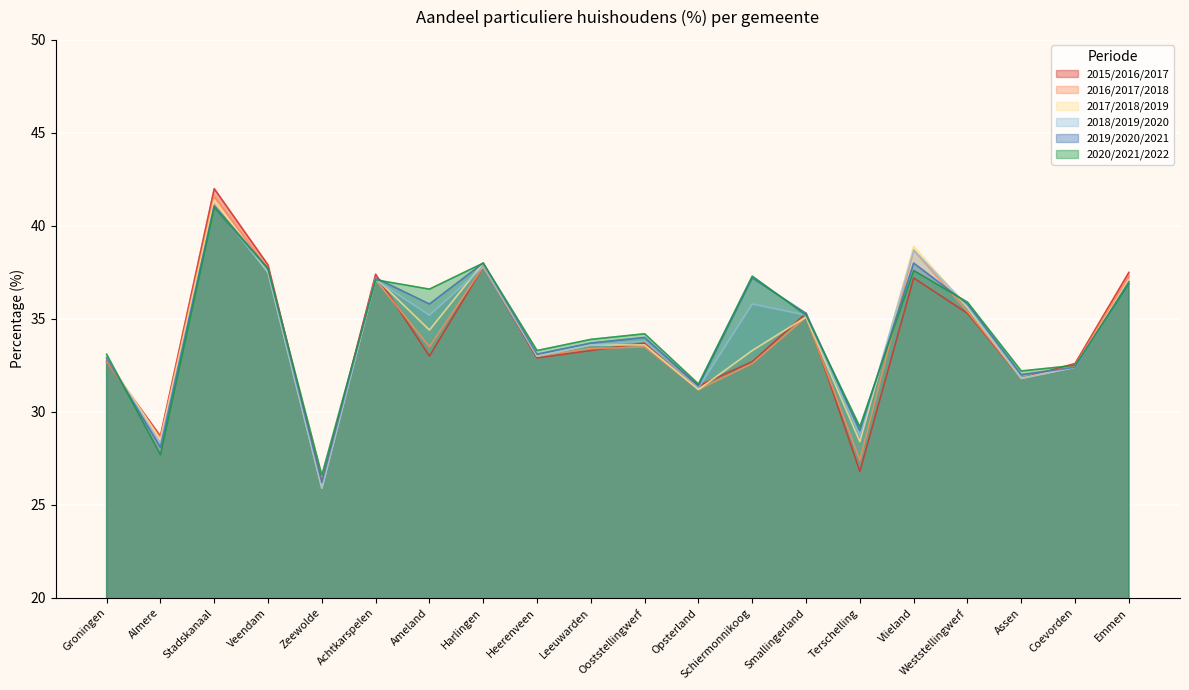

True or false: 2016/2017/2018 has more than 0 interior local peaks.

True